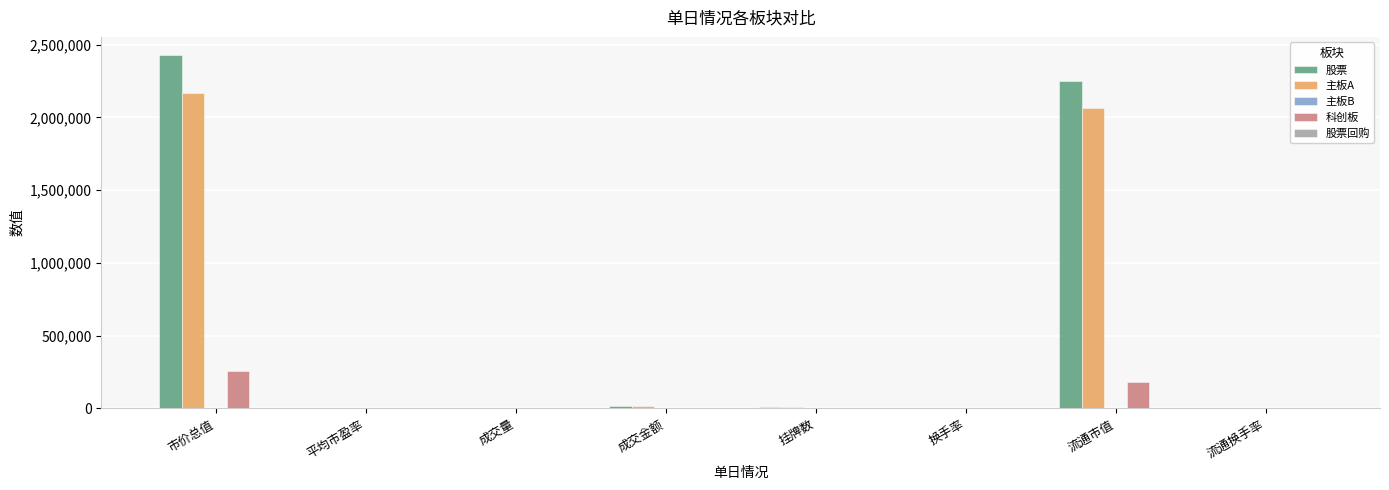

What is the sum of all 股票 values?

4713594.2